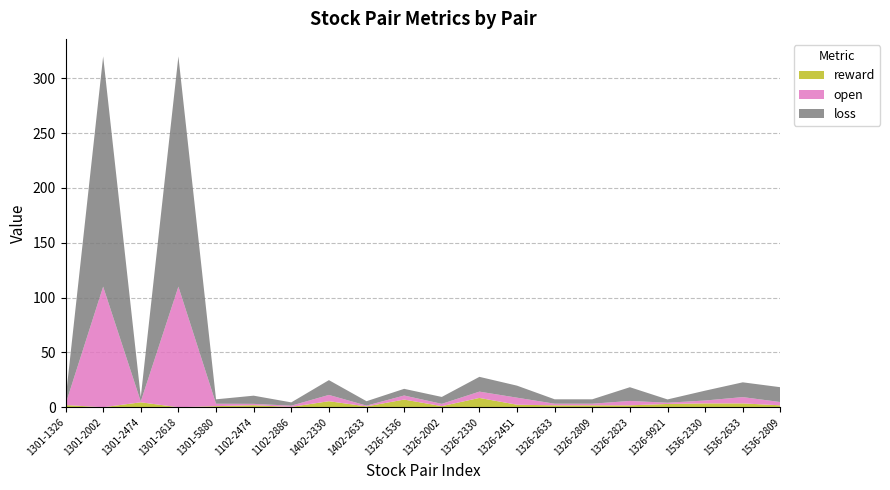

Reading left to right, what are all the values shown in this chart?

open: 0.7	110.0	0.7	110.0	2.2	1.2	1.1	5.7	0.7	3.7	2.1	5.7	6.4	1.5	1.5	4.0	1.1	2.6	5.7	3.0
loss: 4.0	210.0	4.0	210.0	4.0	7.5	3.0	13.5	4.0	6.1	6.3	13.5	11.0	4.0	4.0	12.5	3.0	9.0	13.5	13.5
reward: 2.0	0.0	4.5	0.0	1.0	1.9	0.3	5.5	0.8	7.0	1.0	8.5	2.3	1.8	1.8	1.8	3.0	3.5	3.5	1.8